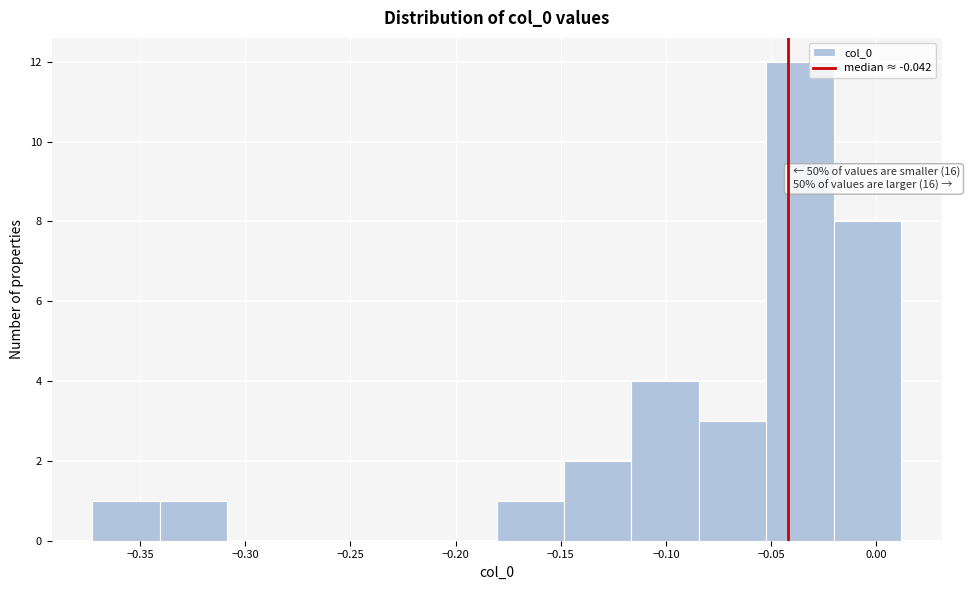

Over which range of the x-axis is the bar tallest?

-0.050 to -0.020